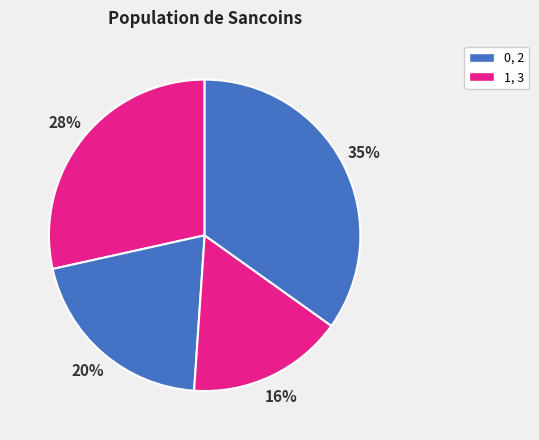

How many segments does this pie chart have?

4